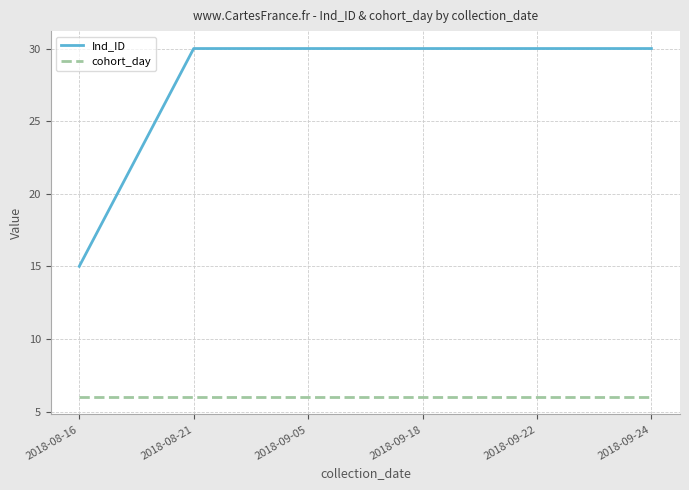

What is the spread (max minus min) of values at 2018-09-18?

24